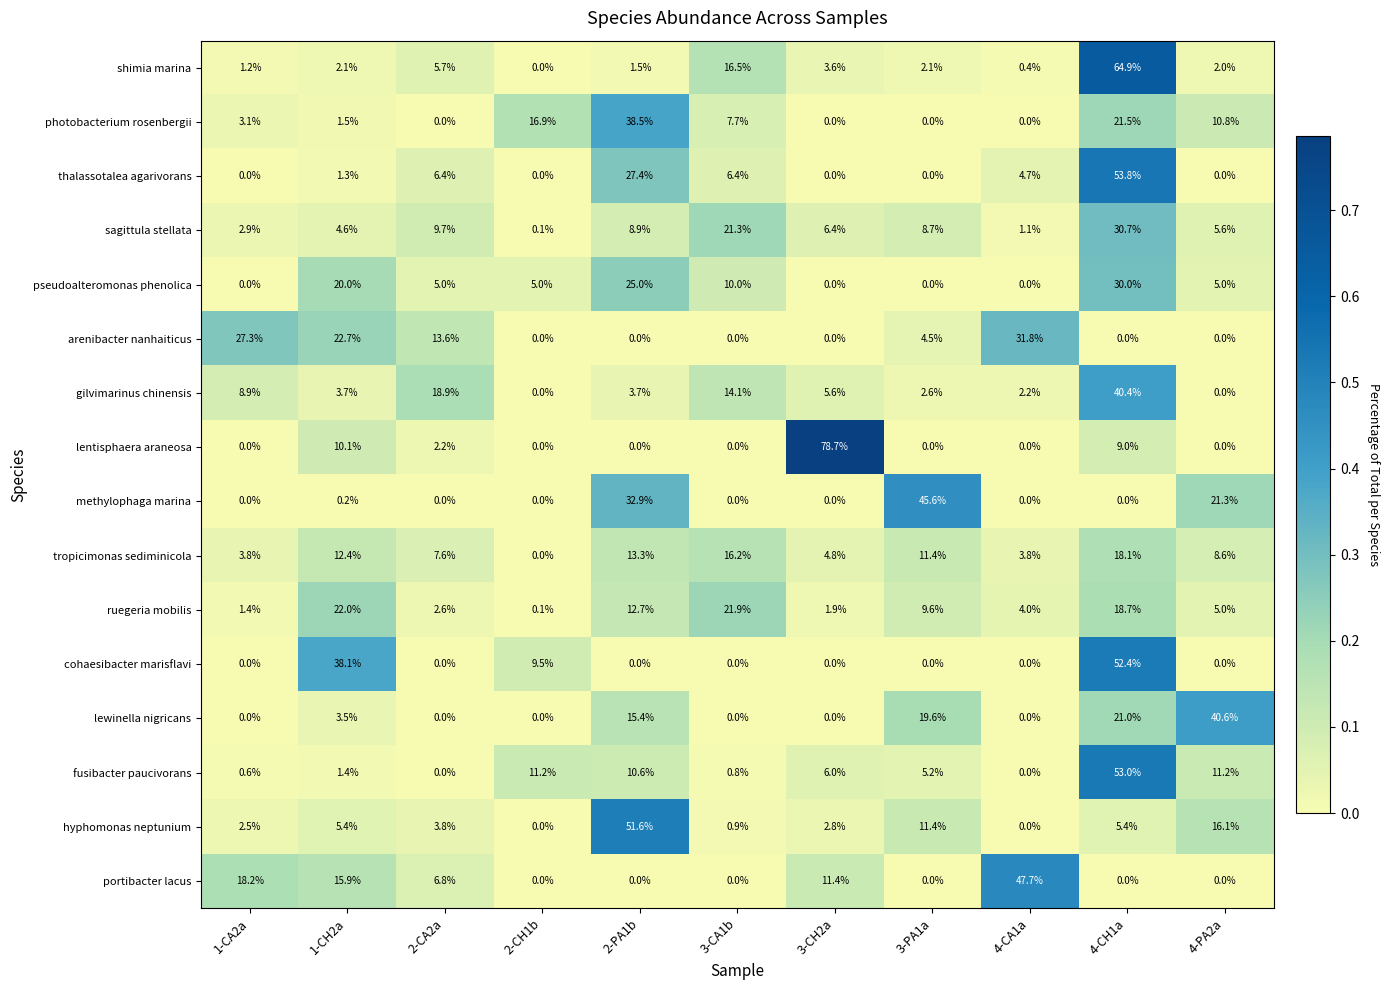

At which category is the sum across all series the highest?

4-CH1a